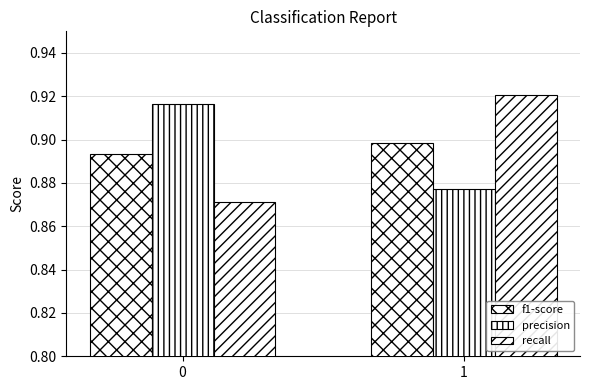

At which category is the sum across all series the highest?

1